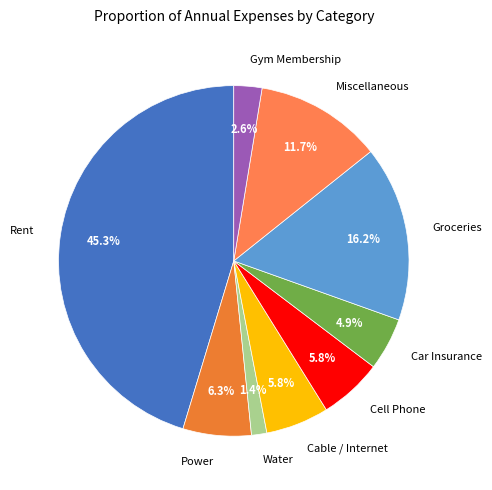

To the nearest percent, what is the difference between the largest and smallest slice percentages?

44%